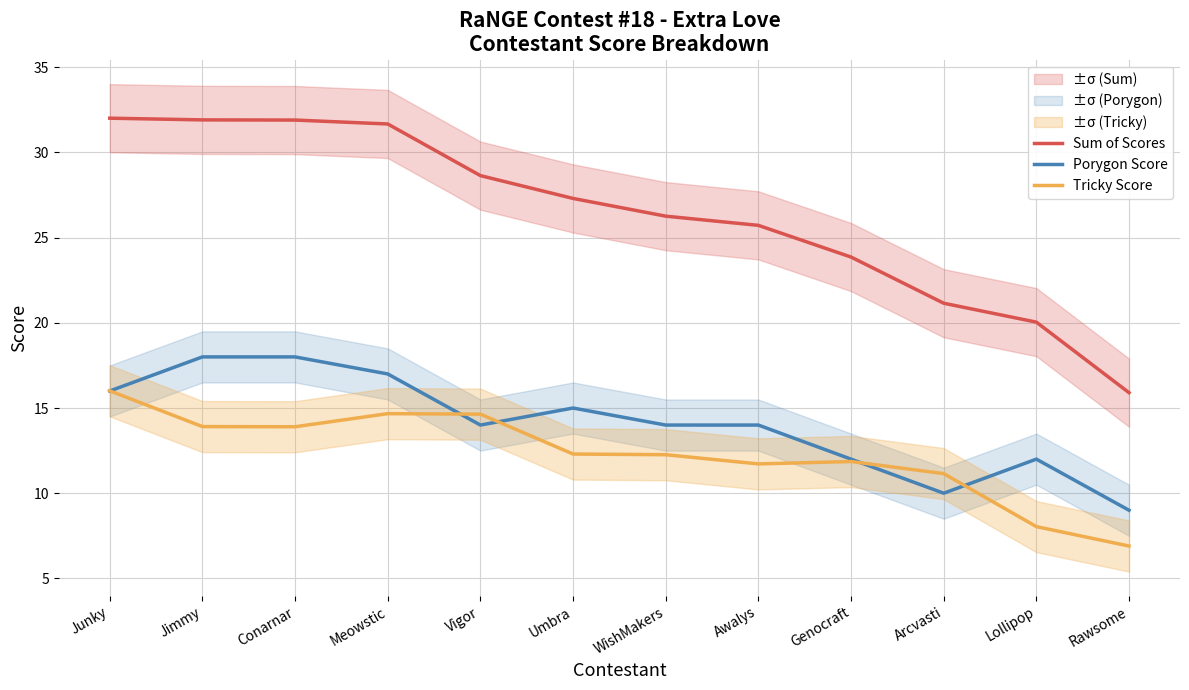

Which has a higher value, Meowstic or Junky?

Junky